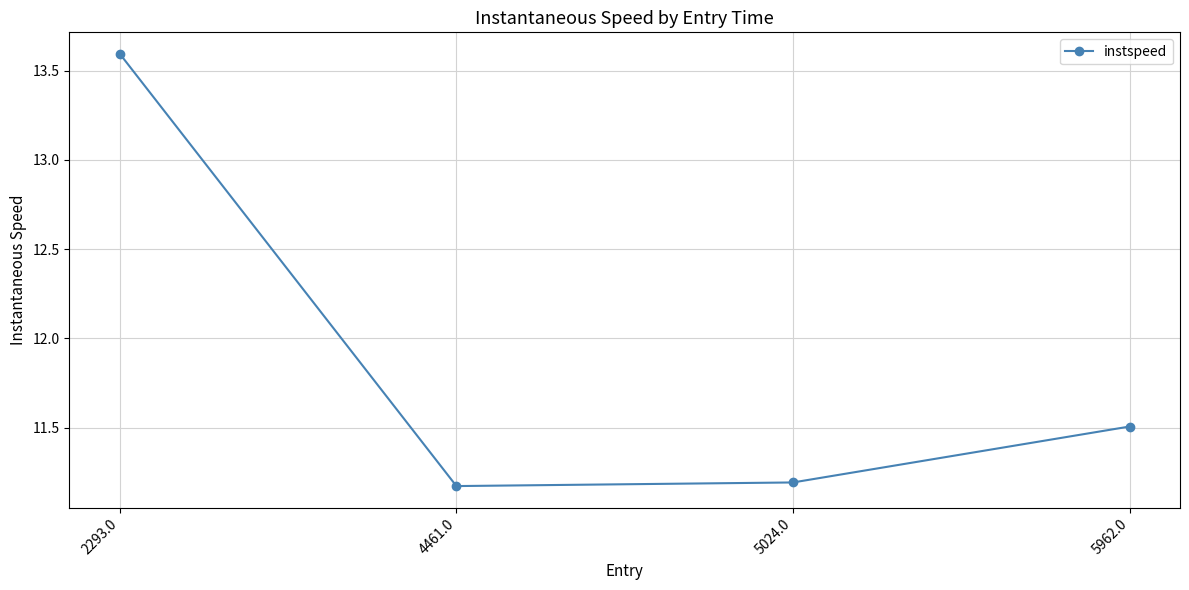

At which category does the chart reach its peak across all series?

2293.0